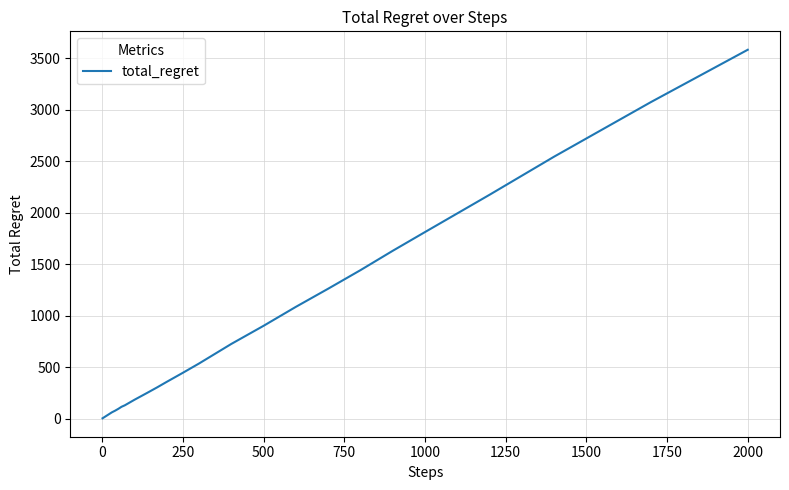

What is the greatest value displayed?

3580